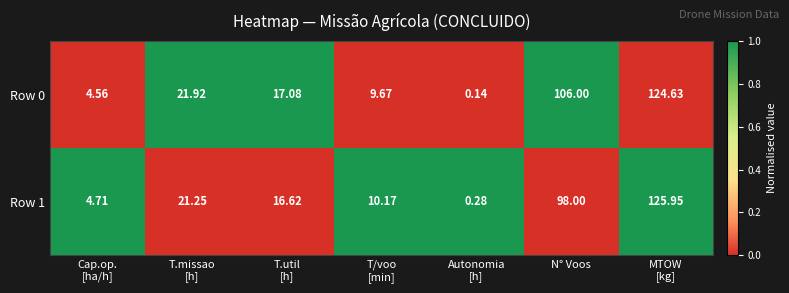

Which series has the largest range (max minus min)?

Row 1